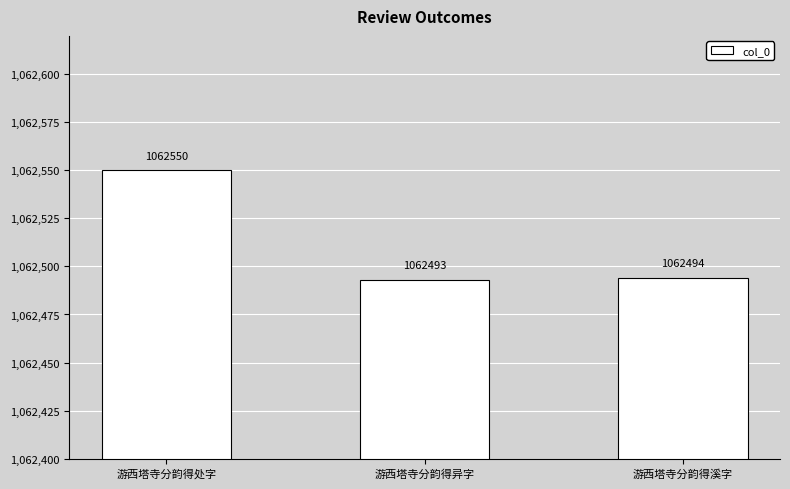

At which label does the data first exceed 1062494?

游西塔寺分韵得处字